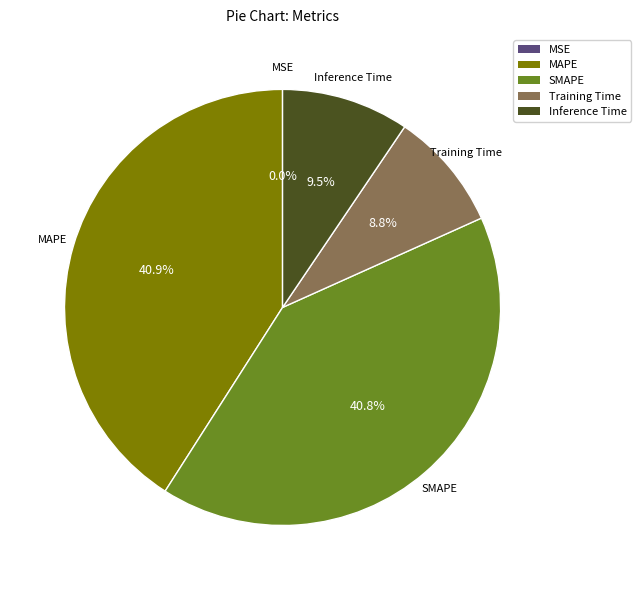

Does any single category account for the majority?

No